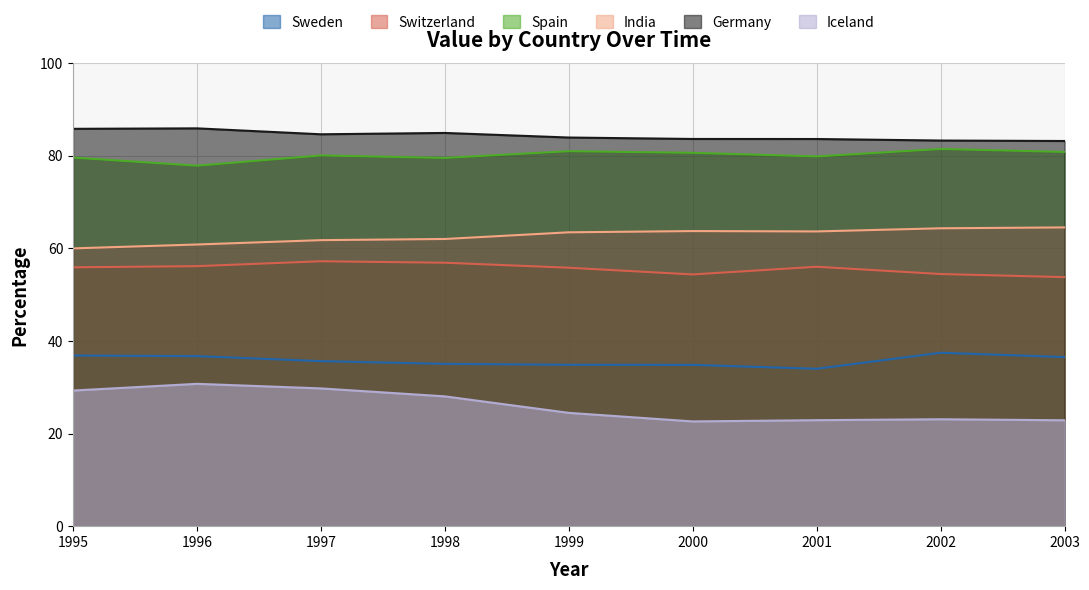

At which category does the chart reach its peak across all series?

1996